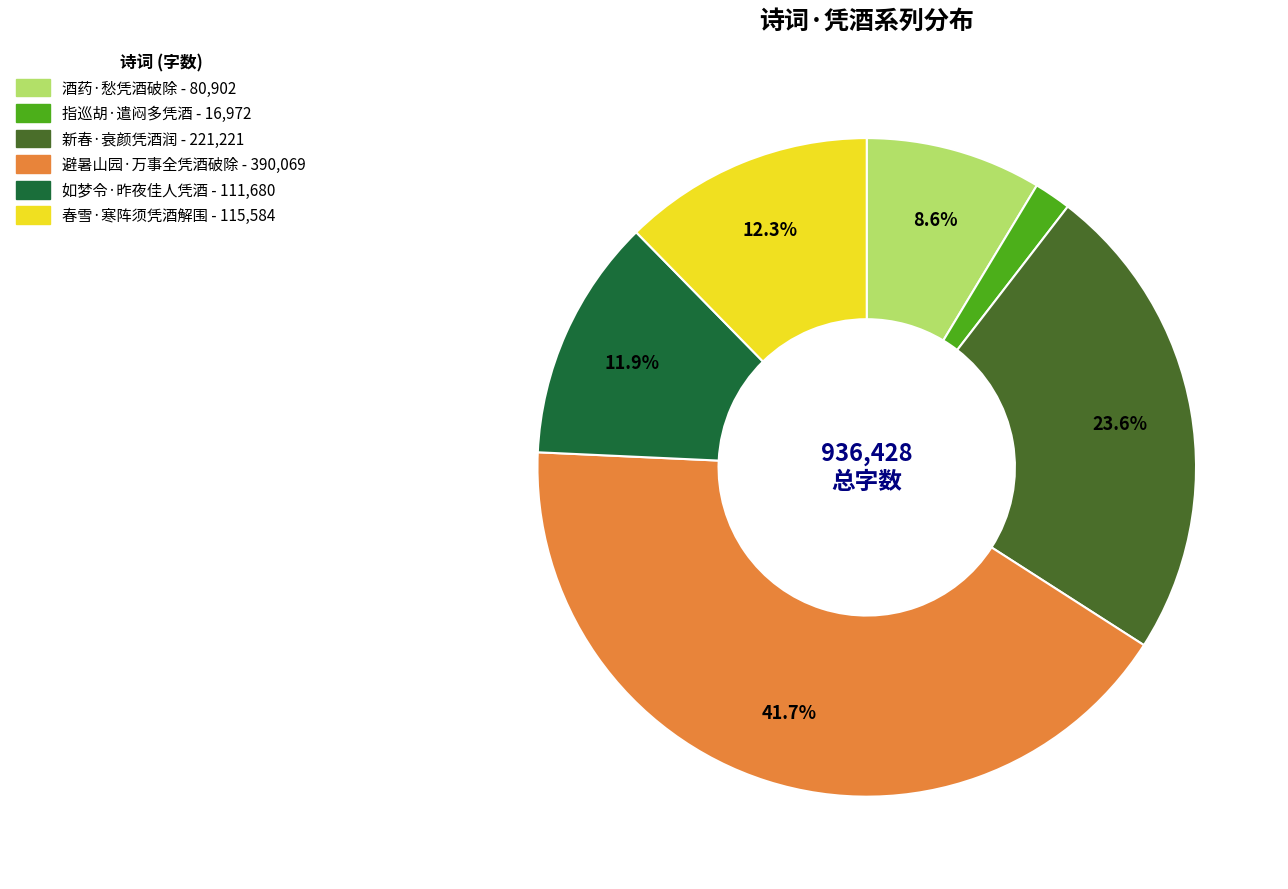

Is the sum of 避暑山园·万事全凭酒破除 and 指巡胡·遣闷多凭酒 greater than half?

No